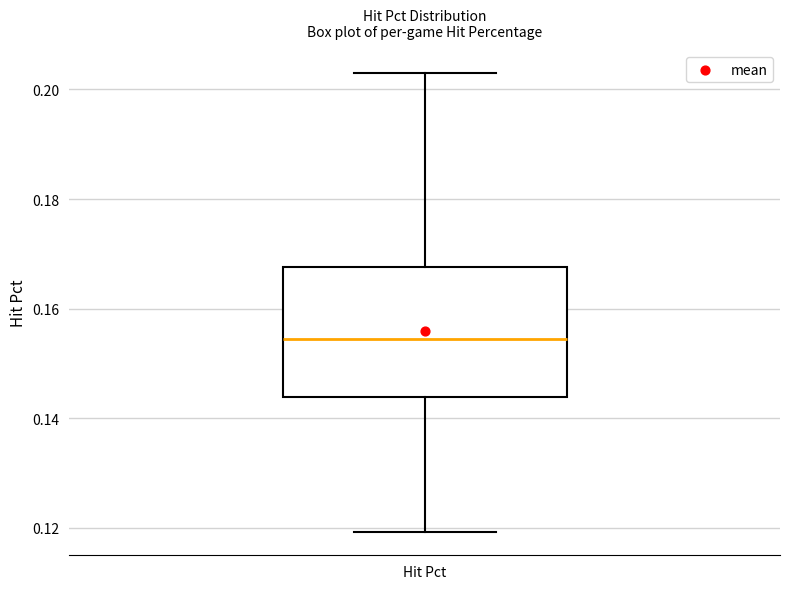

Where is the upper edge of the box for Hit Pct on the y-axis? The values are not printed on the chart, so give them approximately, as read against the axis.

0.168